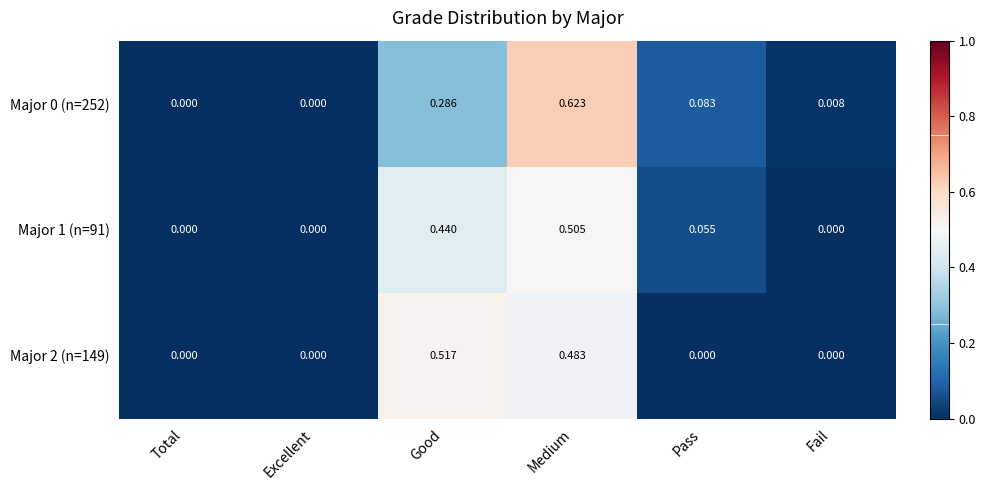

At which category is the sum across all series the highest?

Medium